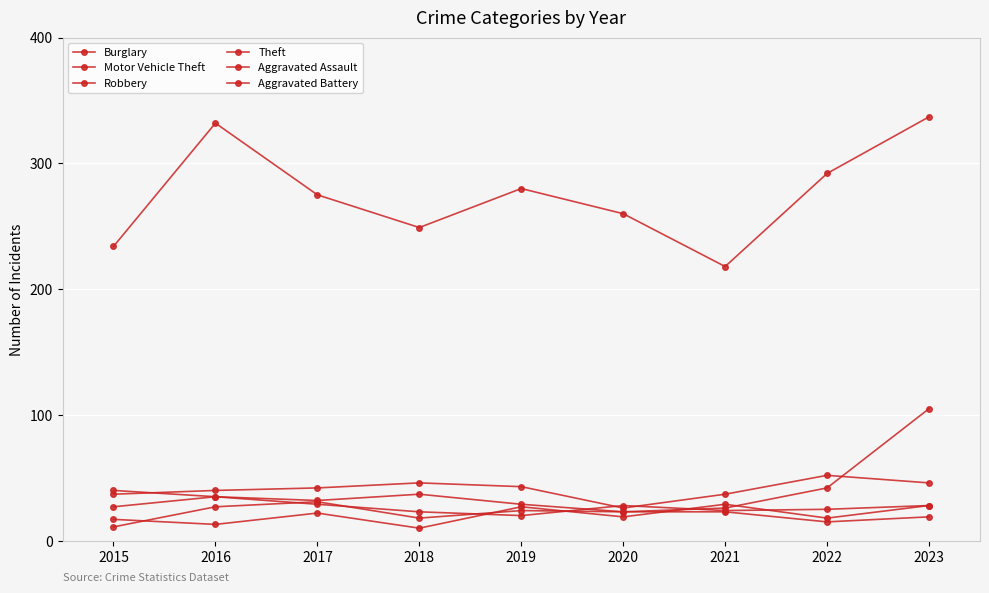

How many series are shown in this chart?

6